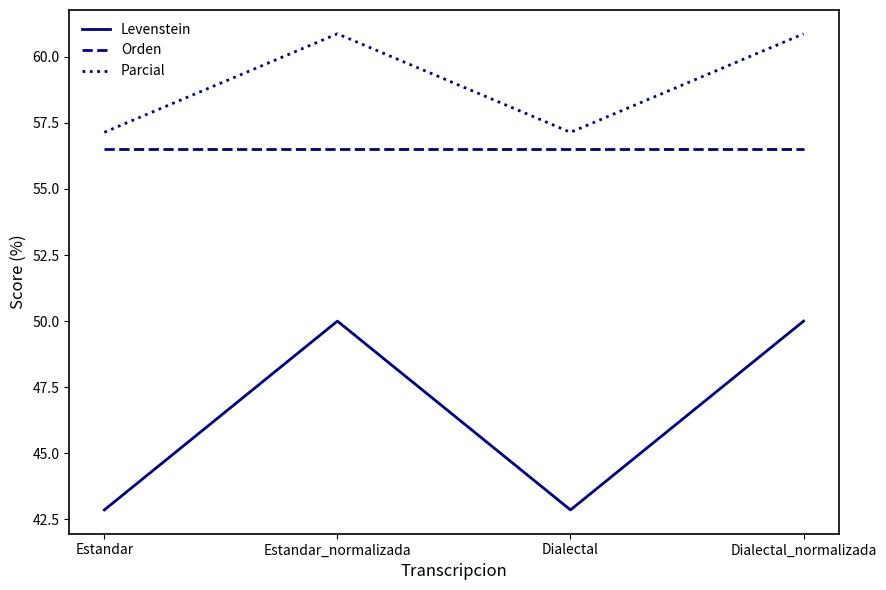

What position from the right is Estandar?

4